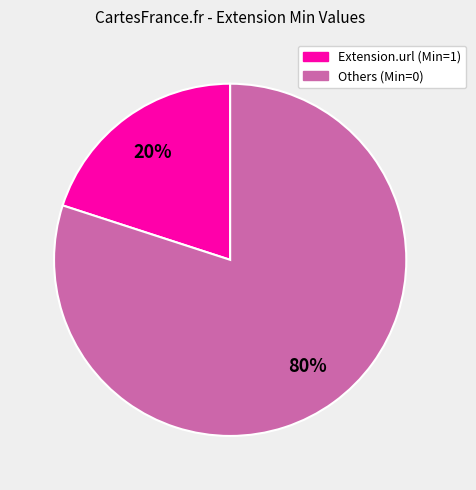

Does any single category account for the majority?

Yes